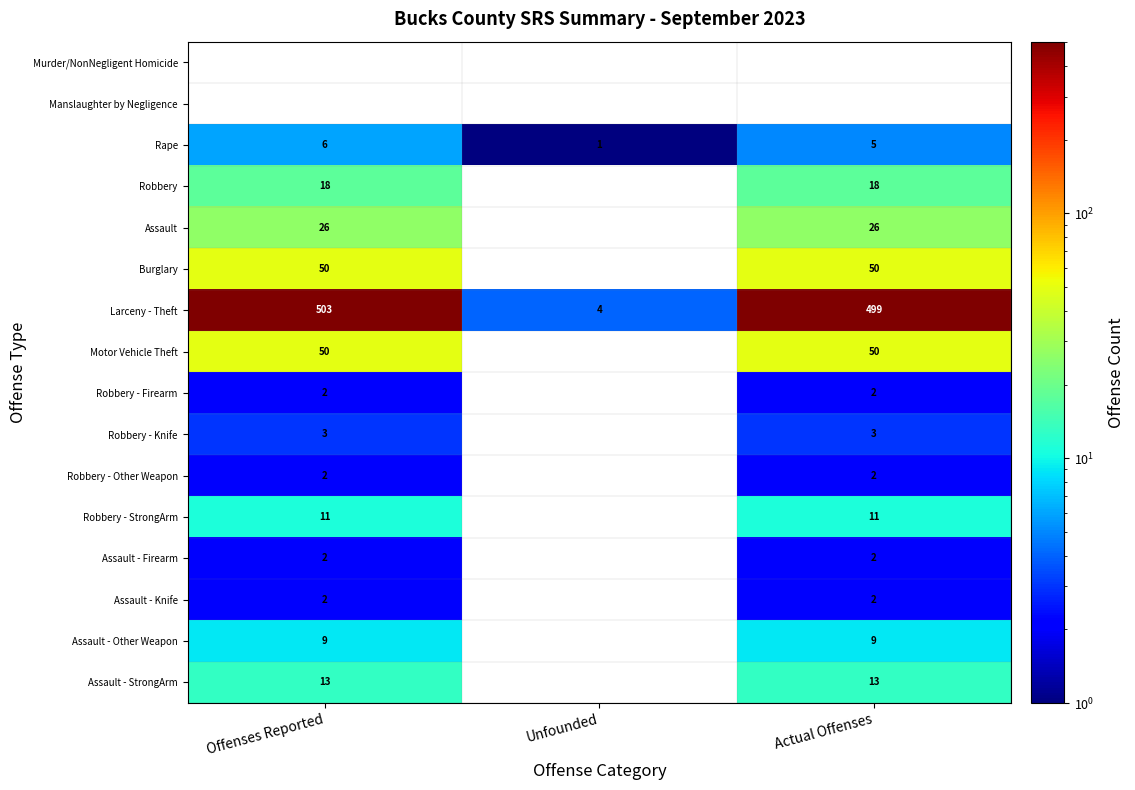

The value of Larceny - Theft at Offenses Reported is 259. True or false?

False